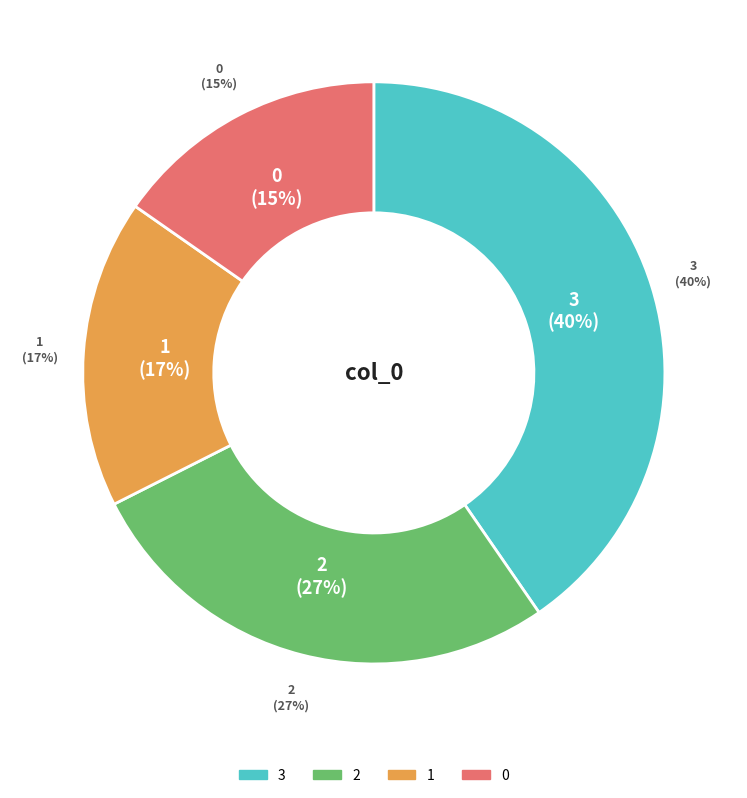

The 0 slice represents 15% of the pie. True or false?

True